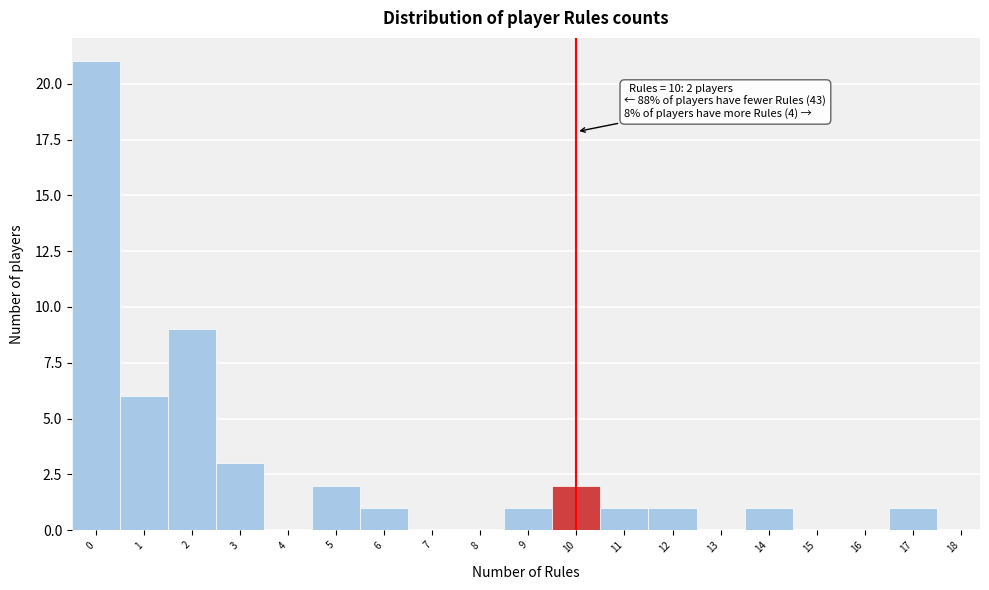

Reading right to left, extract all data points from this chart.

17=1	16=0	15=0	14=1	13=0	12=1	11=1	10=2	9=1	8=0	7=0	6=1	5=2	4=0	3=3	2=9	1=6	0=21